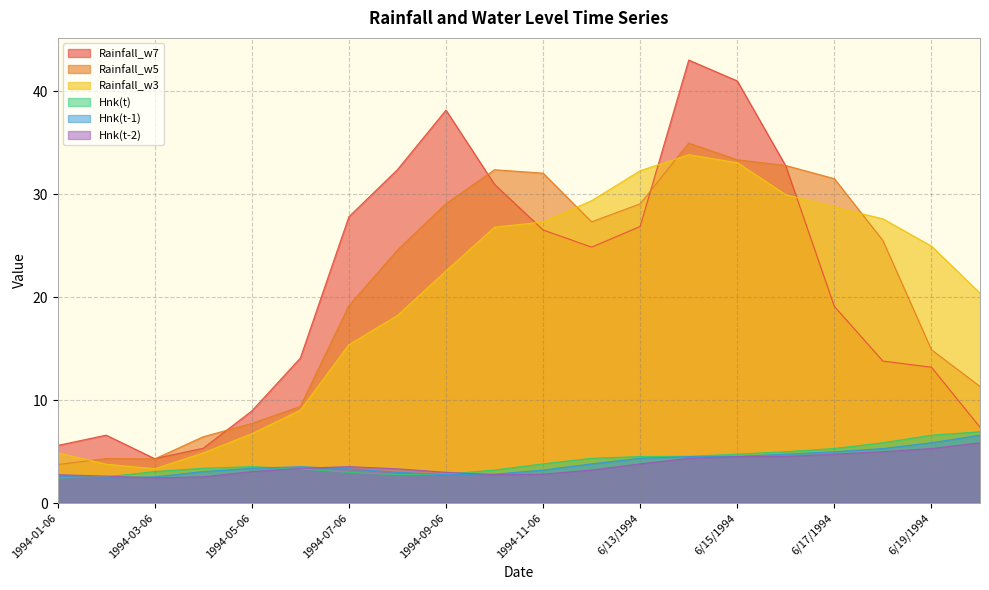

What value does the Hnk(t-1) series have at 1994-10-06?

2.8